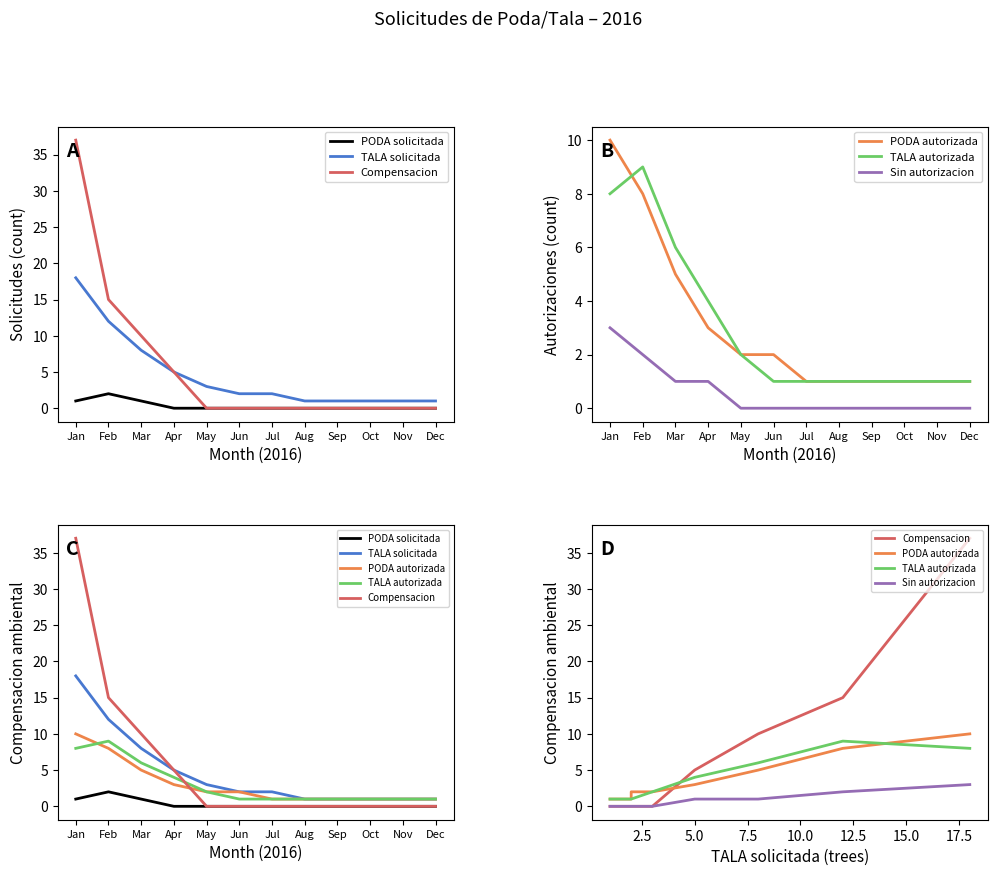

Which series has the widest spread of values?

Compensacion